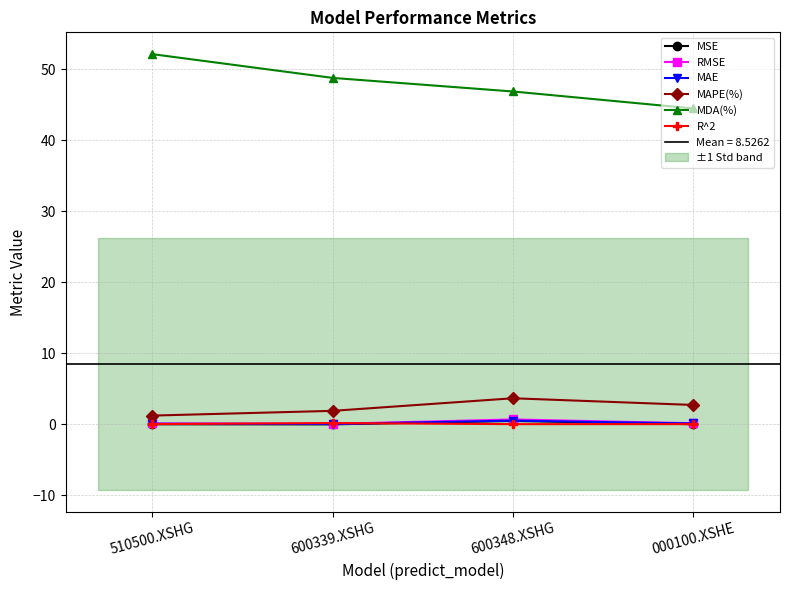

Where is the first local minimum for R^2?

600348.XSHG